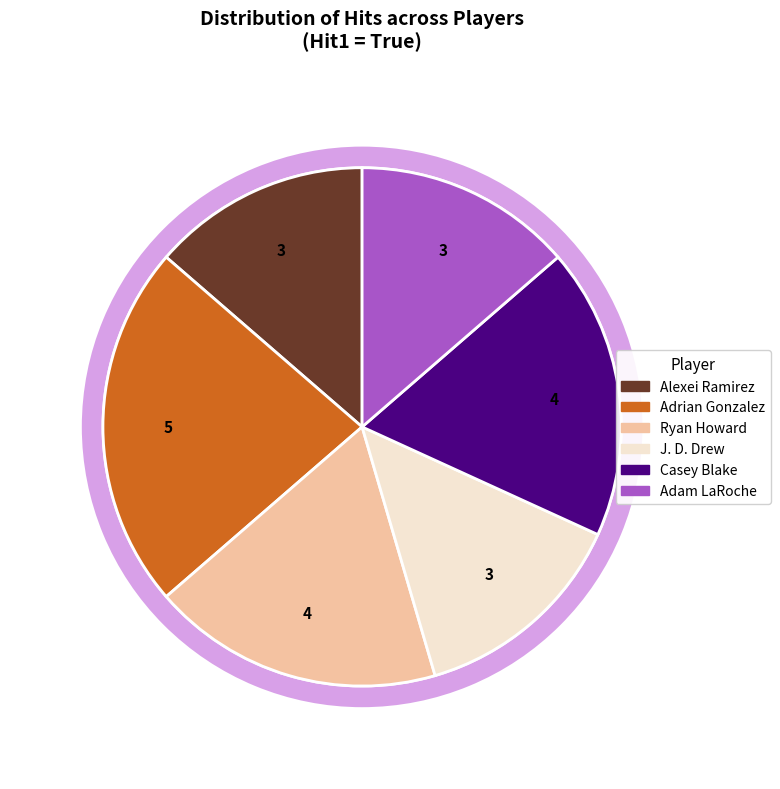

What is the smallest slice in the pie chart?

J. D. Drew